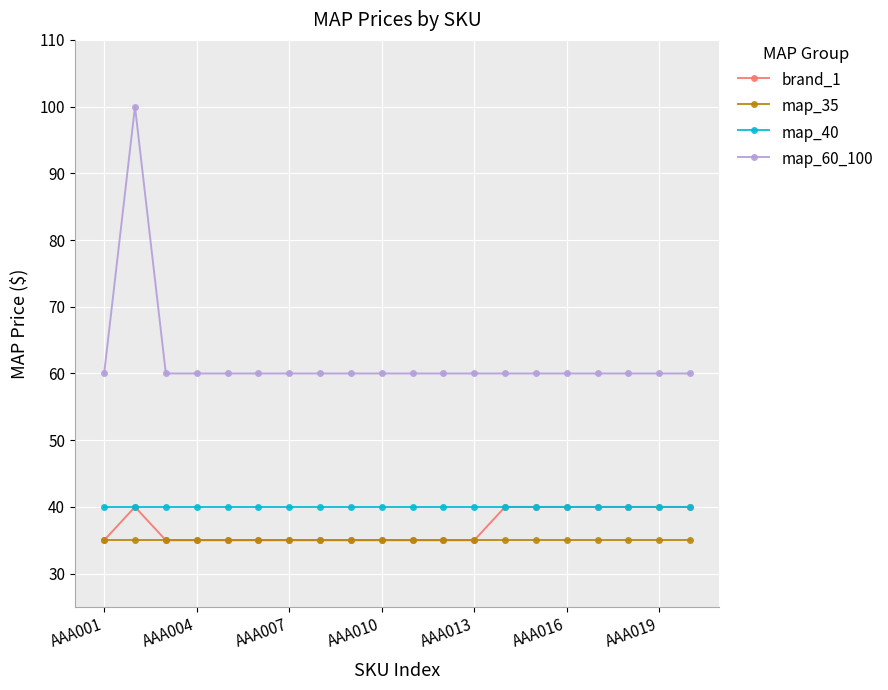

True or false: map_40 and map_35 intersect in this chart.

False